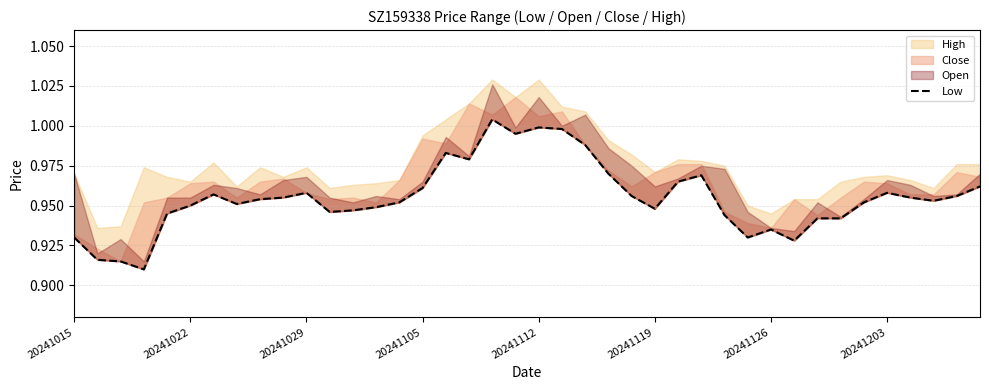

What position from the left is 8?

9